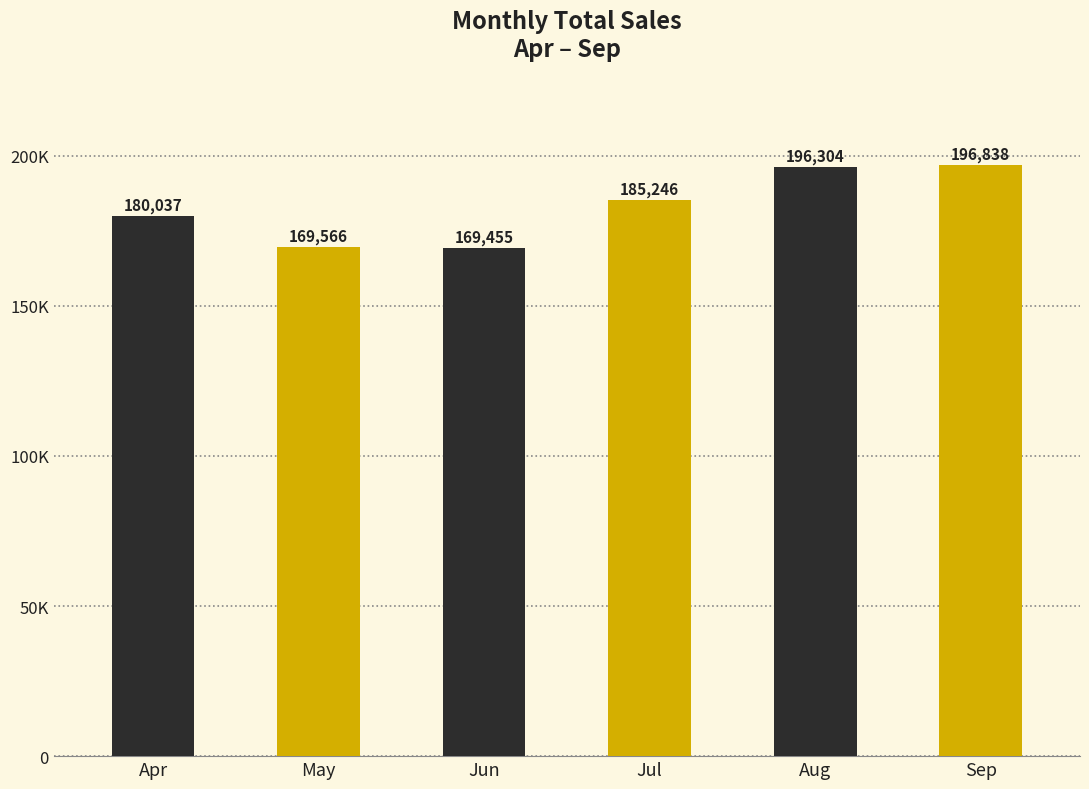

List the labels in order of value, smallest first.

Jun, May, Apr, Jul, Aug, Sep